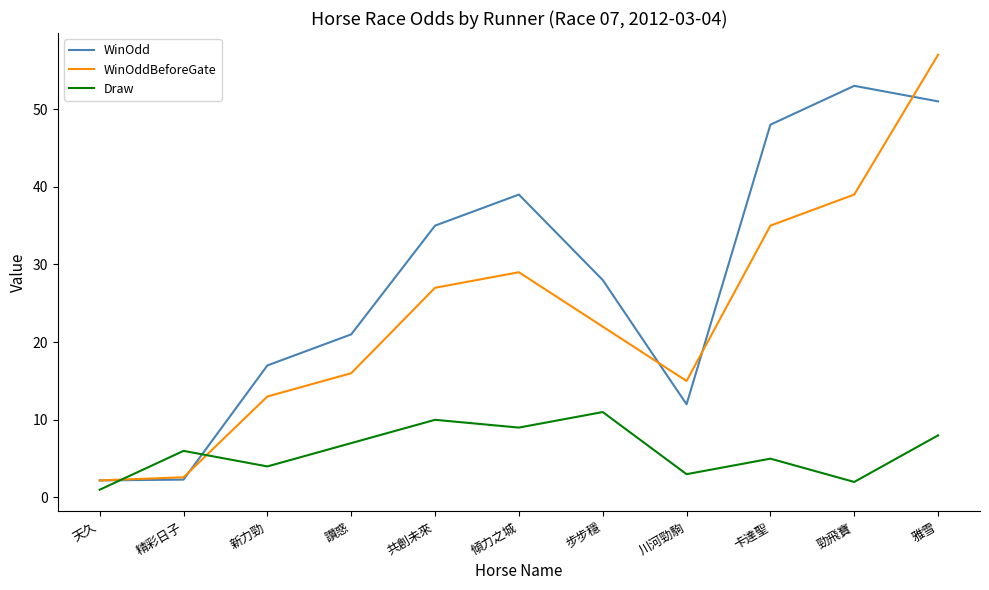

What is the sum of all WinOddBeforeGate values?

257.8